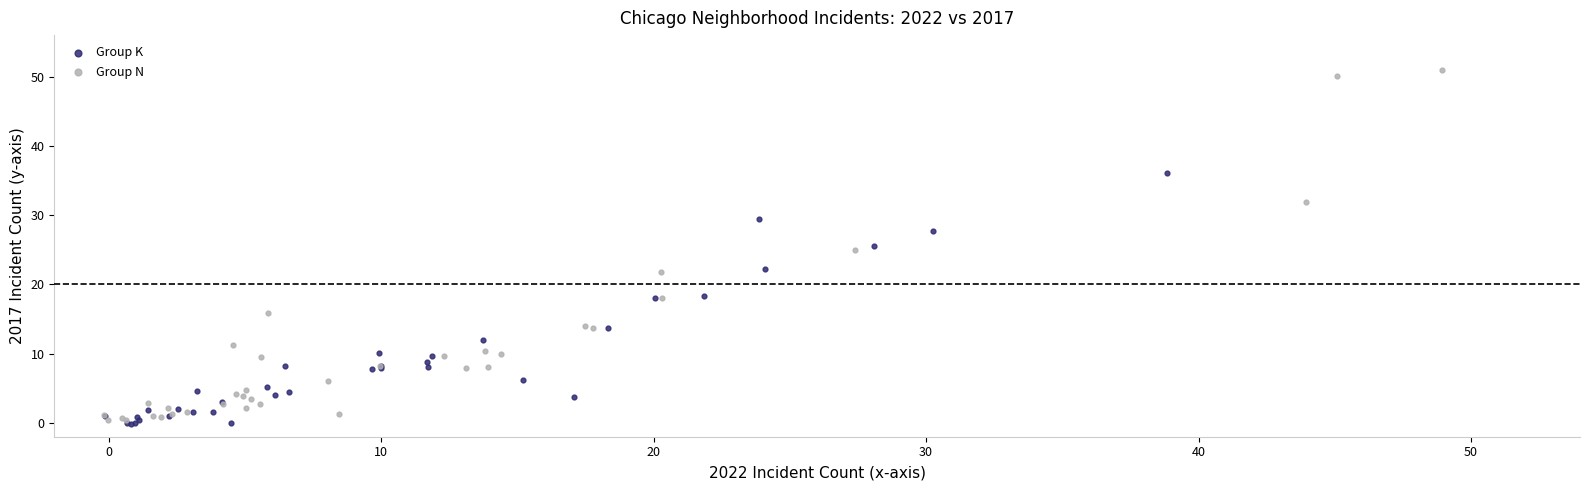

Which series has the largest Y range (max minus min)?

Group N